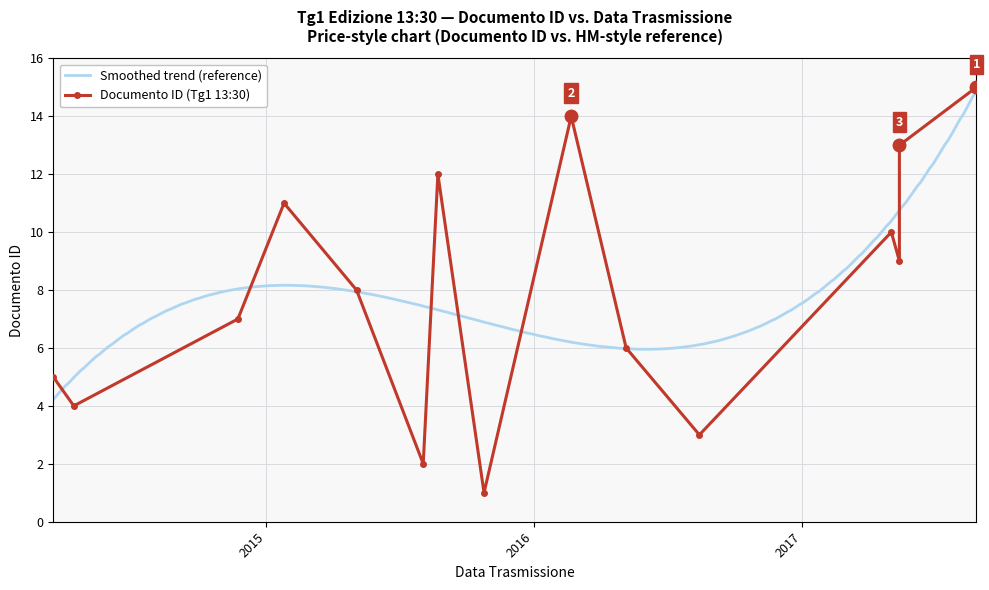

Rank the categories by value from highest to lowest.

27/08/2017, 21/02/2016, 14/05/2017, 23/08/2015, 25/01/2015, 2017-05-03, 14/05/2017, 2015-05-04, 23/11/2014, 2016-05-06, 16/03/2014, 13/04/2014, 14/08/2016, 2015-08-03, 25/10/2015